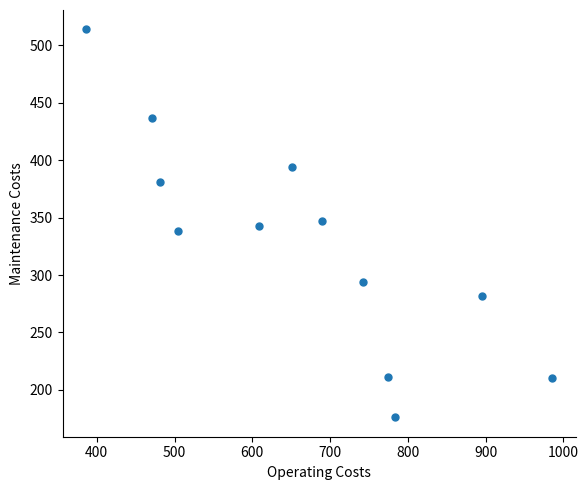

What is the range of X values (max minus min)?

600